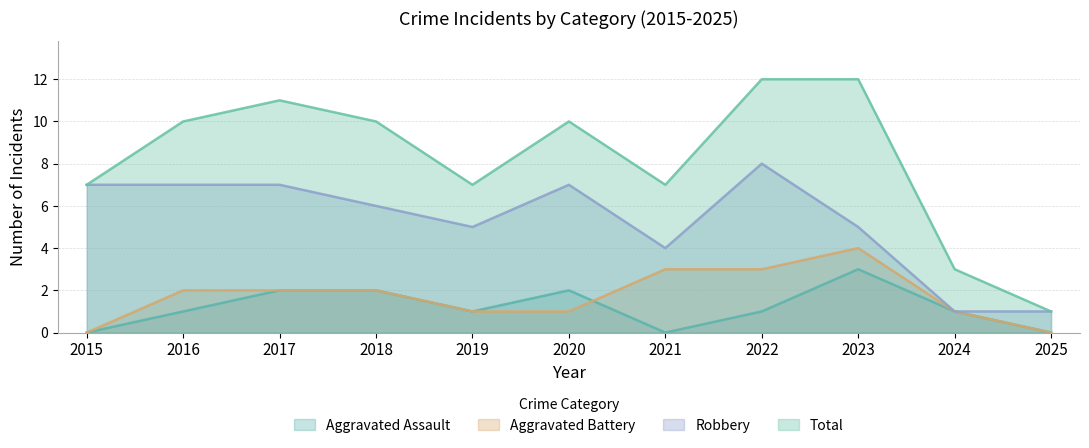

Which series ends up on top after the final intersection of Aggravated Assault and Aggravated Battery?

Aggravated Battery